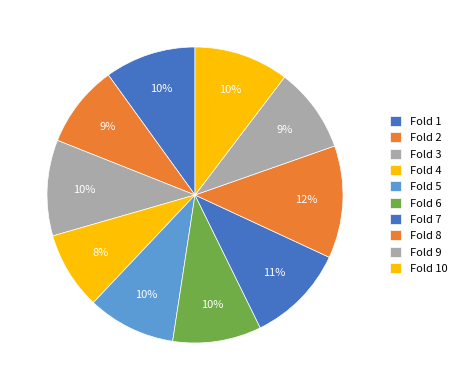

Which has a higher value, Fold 1 or Fold 9?

Fold 1